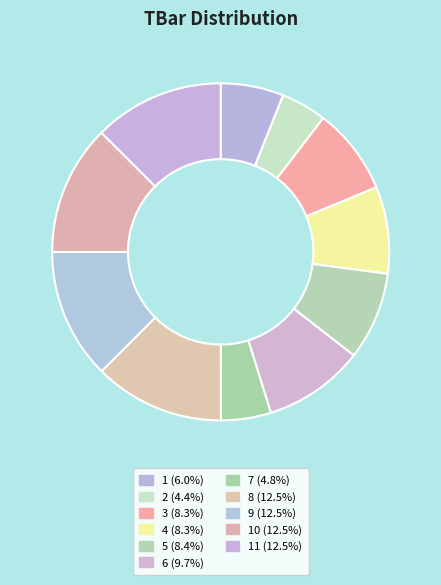

How many segments does this pie chart have?

11